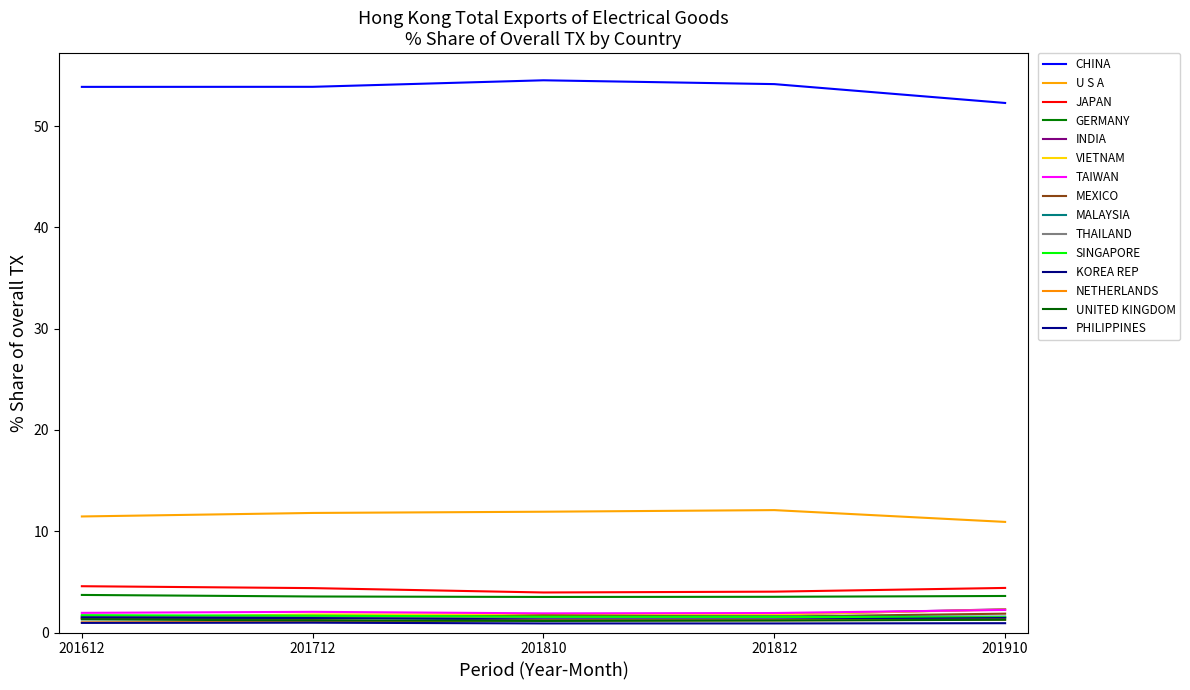

Is this an area chart (filled region under the line)?

No